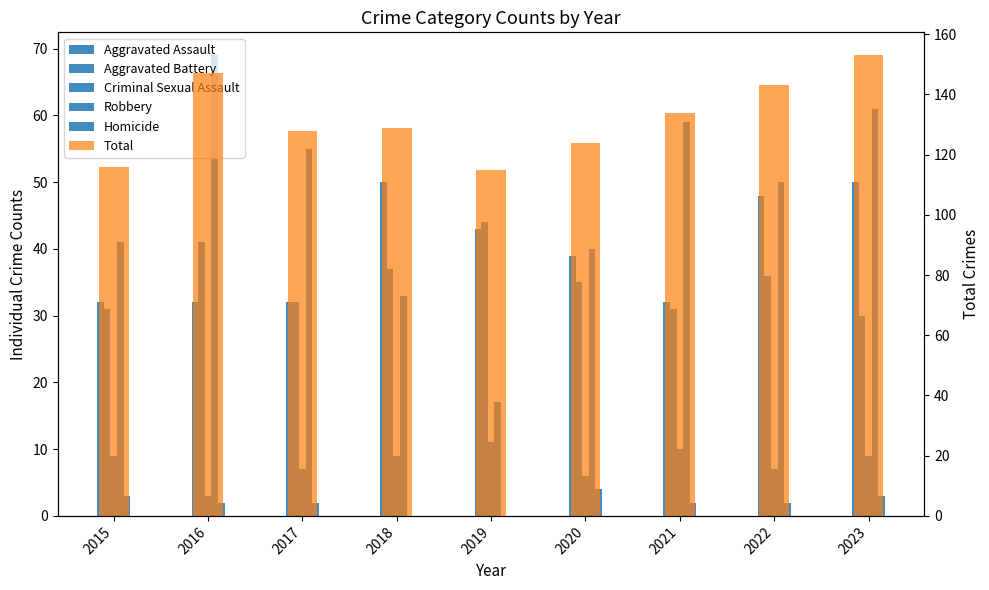

At how many categories does at least one series exceed 2?

9